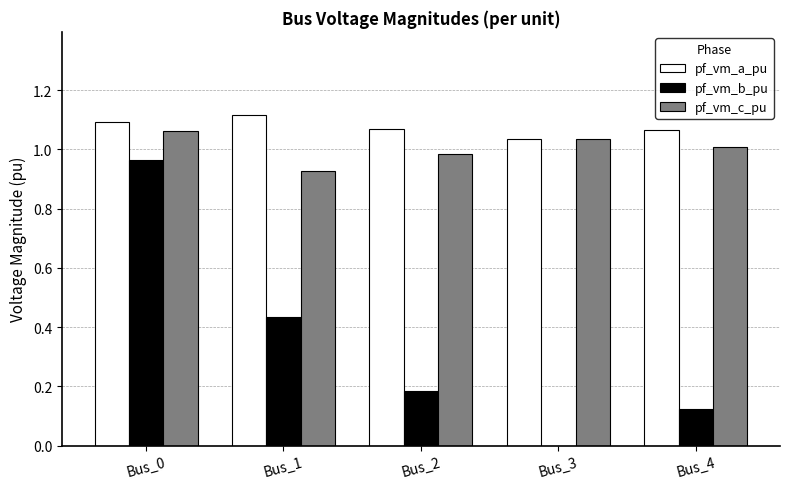

Which label corresponds to the largest value in the chart?

Bus_1